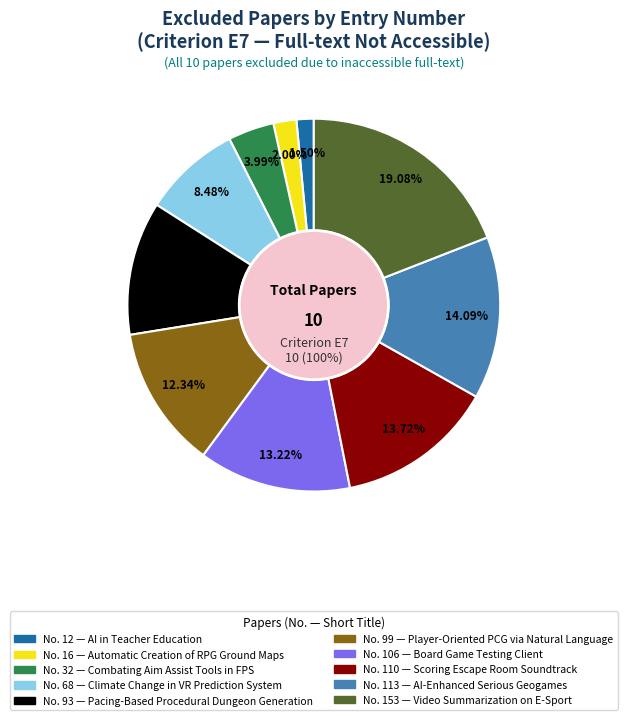

To the nearest percent, what is the difference between the largest and smallest slice percentages?

18%